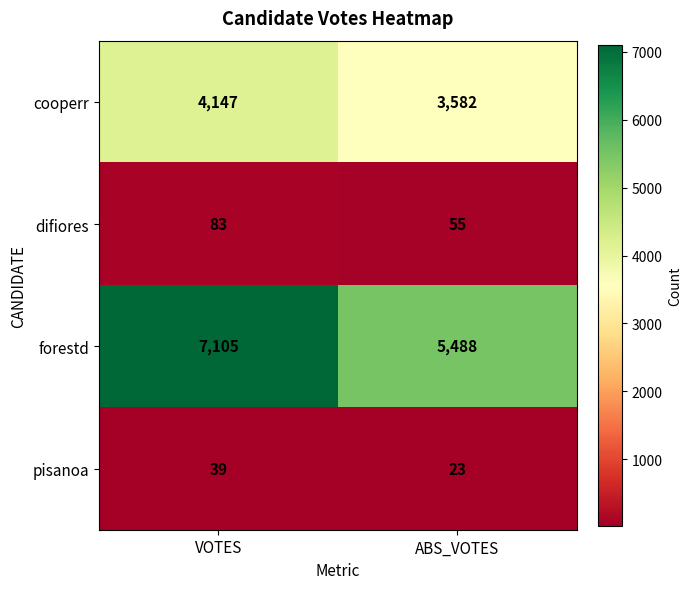

What is the difference between the maximum and minimum values in the cooperr series?

565